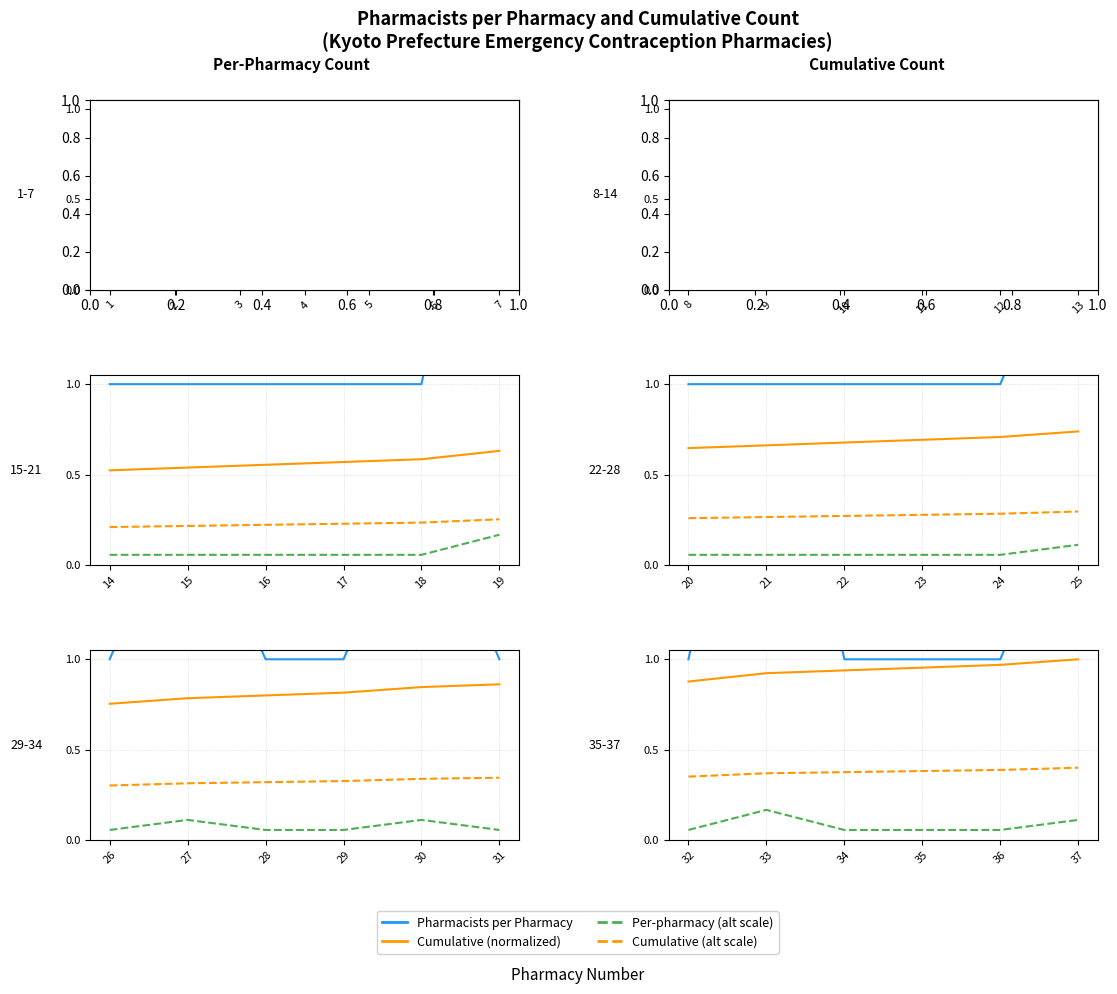

Read the Pharmacists per Pharmacy value at 33.

3.0